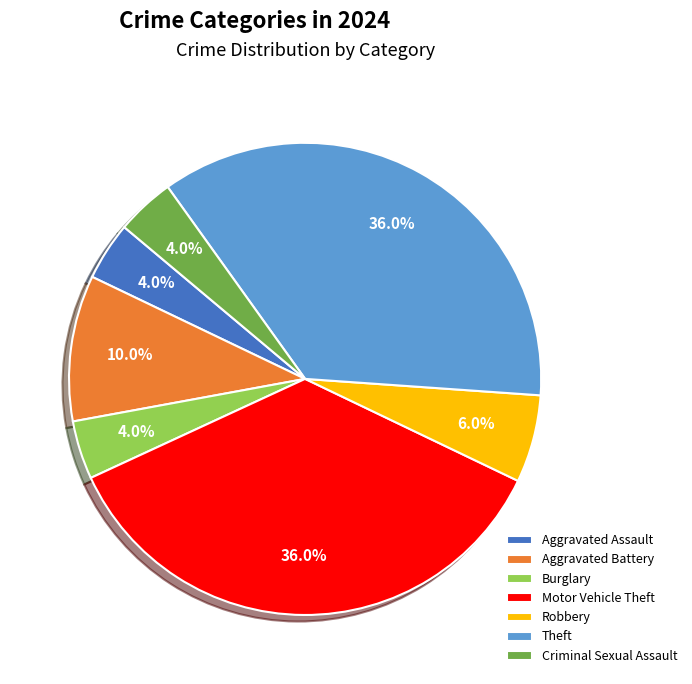

Does Robbery represent more than half of the total?

No